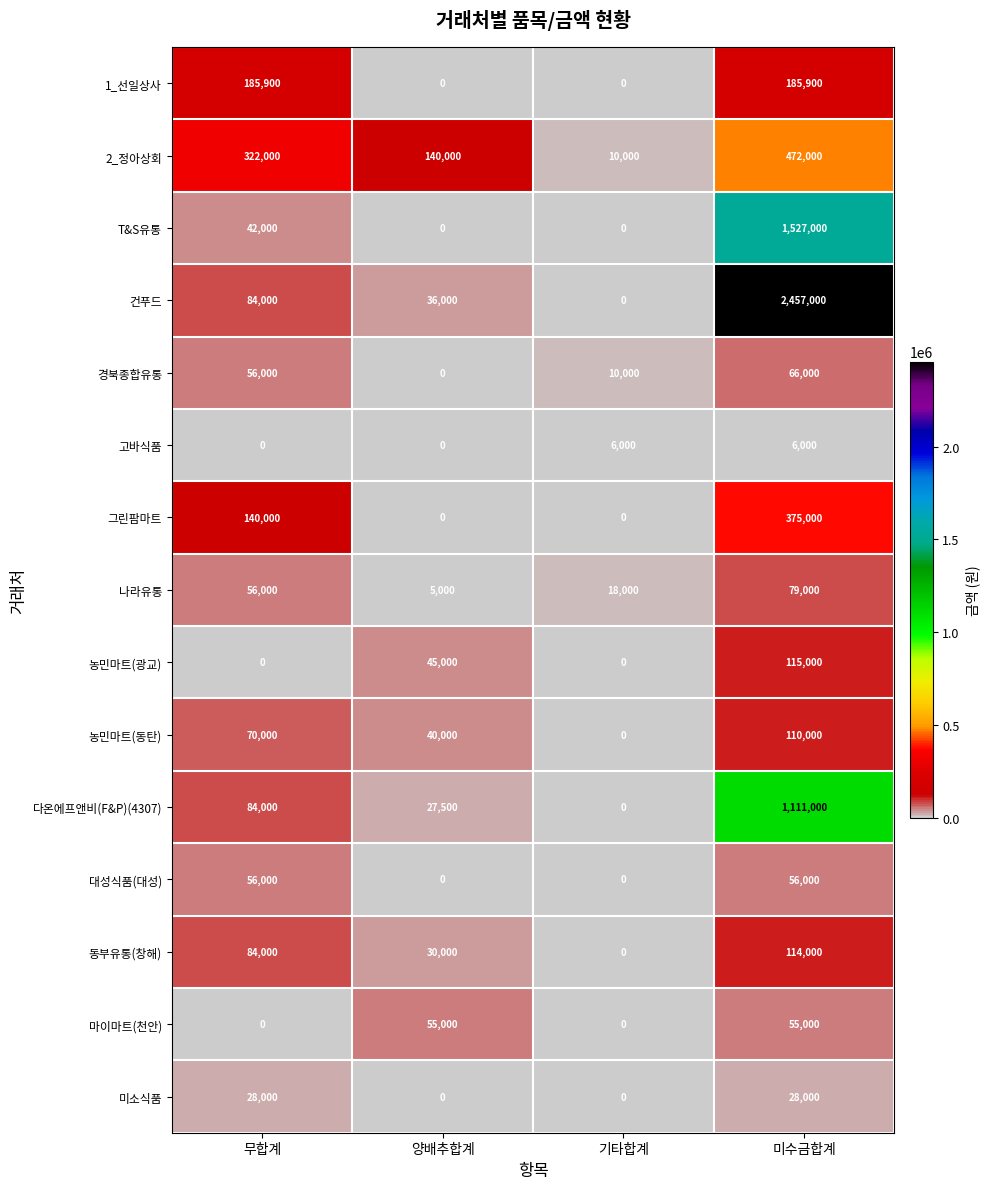

Is the value of T&S유통 at 무합계 greater than the value of 동부유통(창해) at 무합계?

No